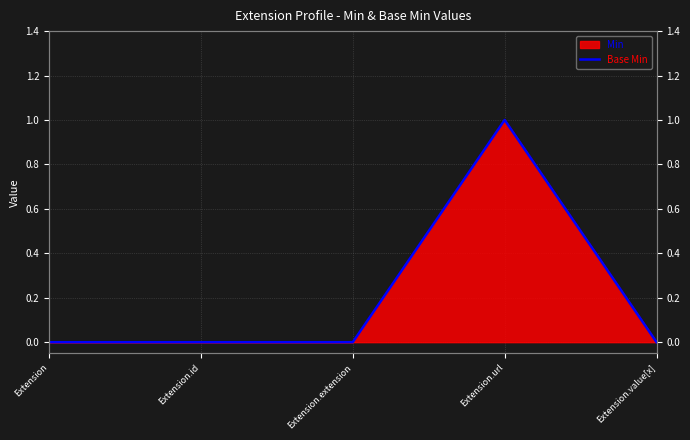

The value at Extension.extension is 0. True or false?

True